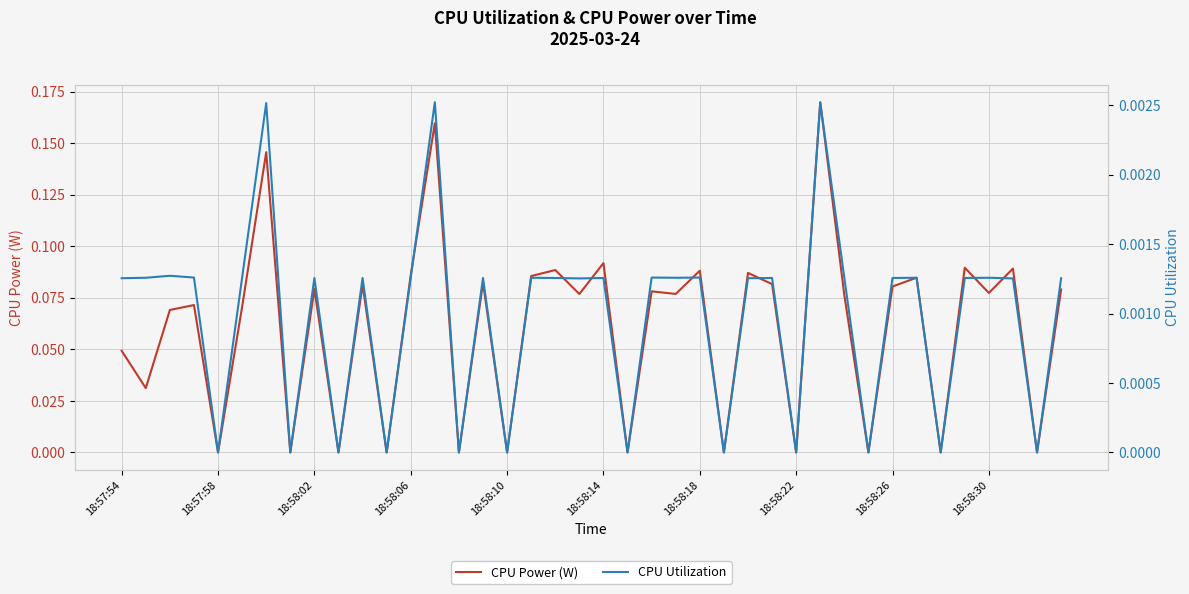

Reading left to right, transcribe all the data shown in this chart.

CPU Power (W): 0.0	0.0	0.1	0.1	0.0	0.1	0.1	0.0	0.1	0.0	0.1	0.0	0.1	0.2	0.0	0.1	0.0	0.1	0.1	0.1	0.1	0.0	0.1	0.1	0.1	0.0	0.1	0.1	0.0	0.2	0.1	0.0	0.1	0.1	0.0	0.1	0.1	0.1	0.0	0.1
CPU Utilization: 0.0	0.0	0.0	0.0	0.0	0.0	0.0	0.0	0.0	0.0	0.0	0.0	0.0	0.0	0.0	0.0	0.0	0.0	0.0	0.0	0.0	0.0	0.0	0.0	0.0	0.0	0.0	0.0	0.0	0.0	0.0	0.0	0.0	0.0	0.0	0.0	0.0	0.0	0.0	0.0